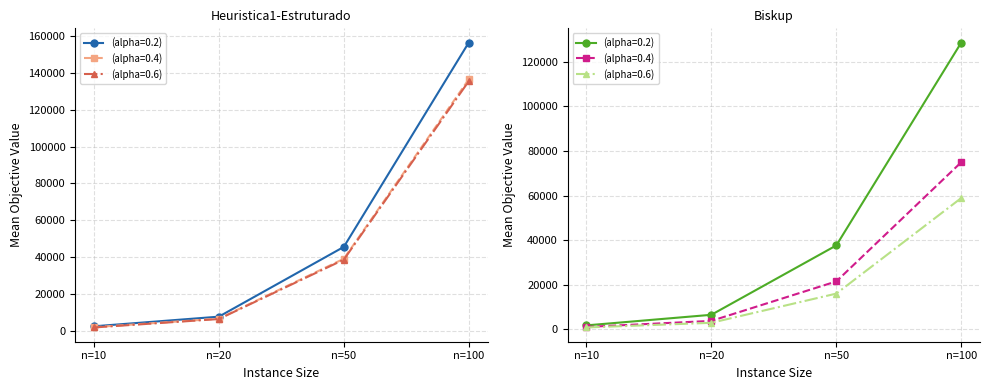

True or false: Heuristica1 (alpha=0.6) and Biskup (alpha=0.4) cross at least once.

False